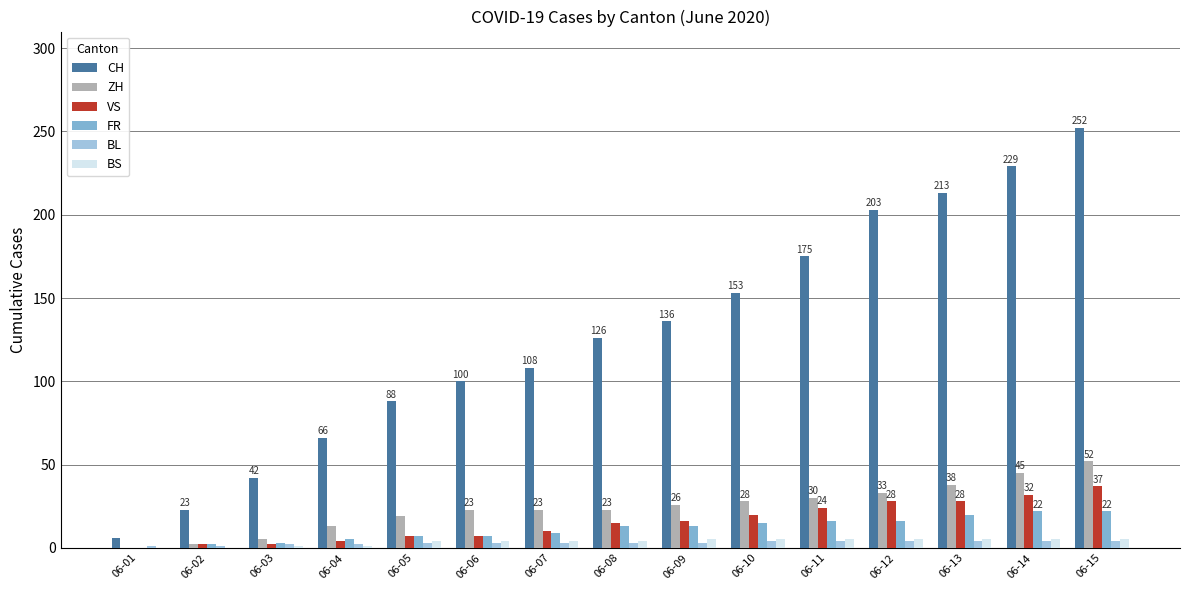

Are the bars horizontal?

No